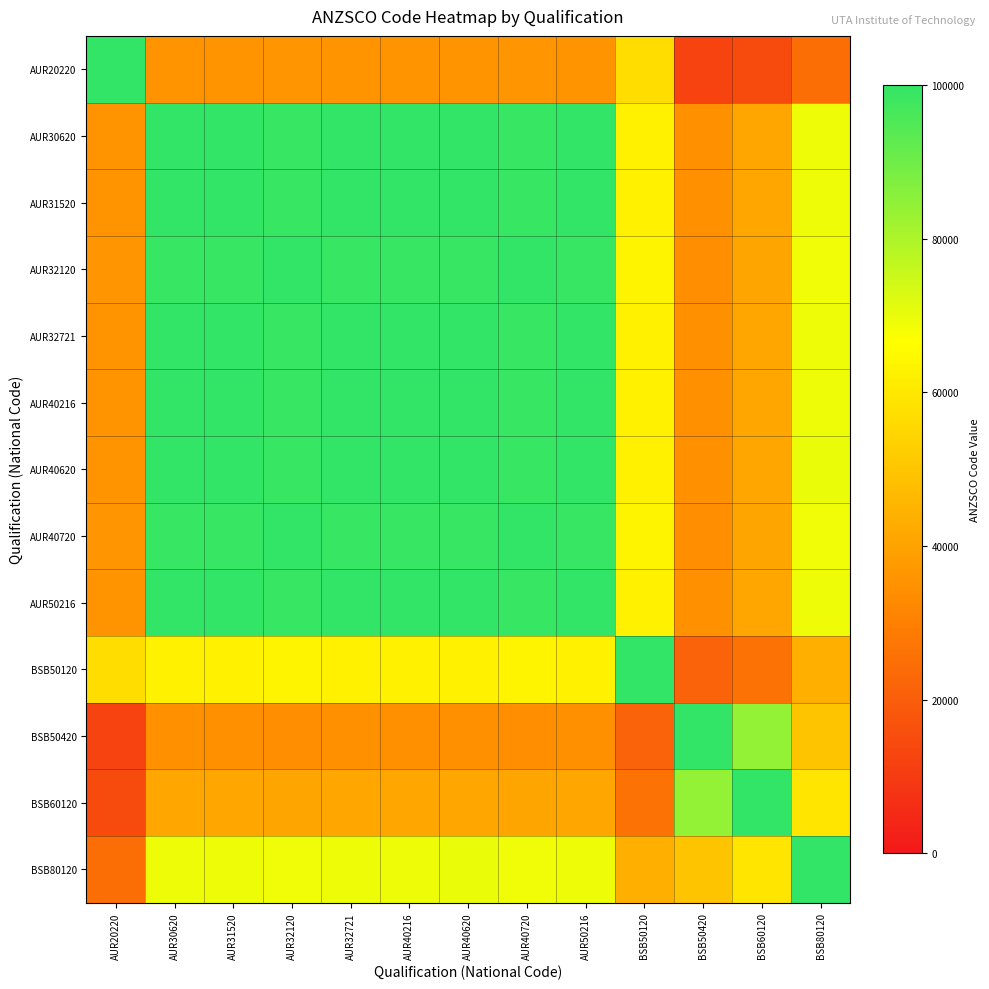

At which category is the sum across all series the highest?

AUR30620